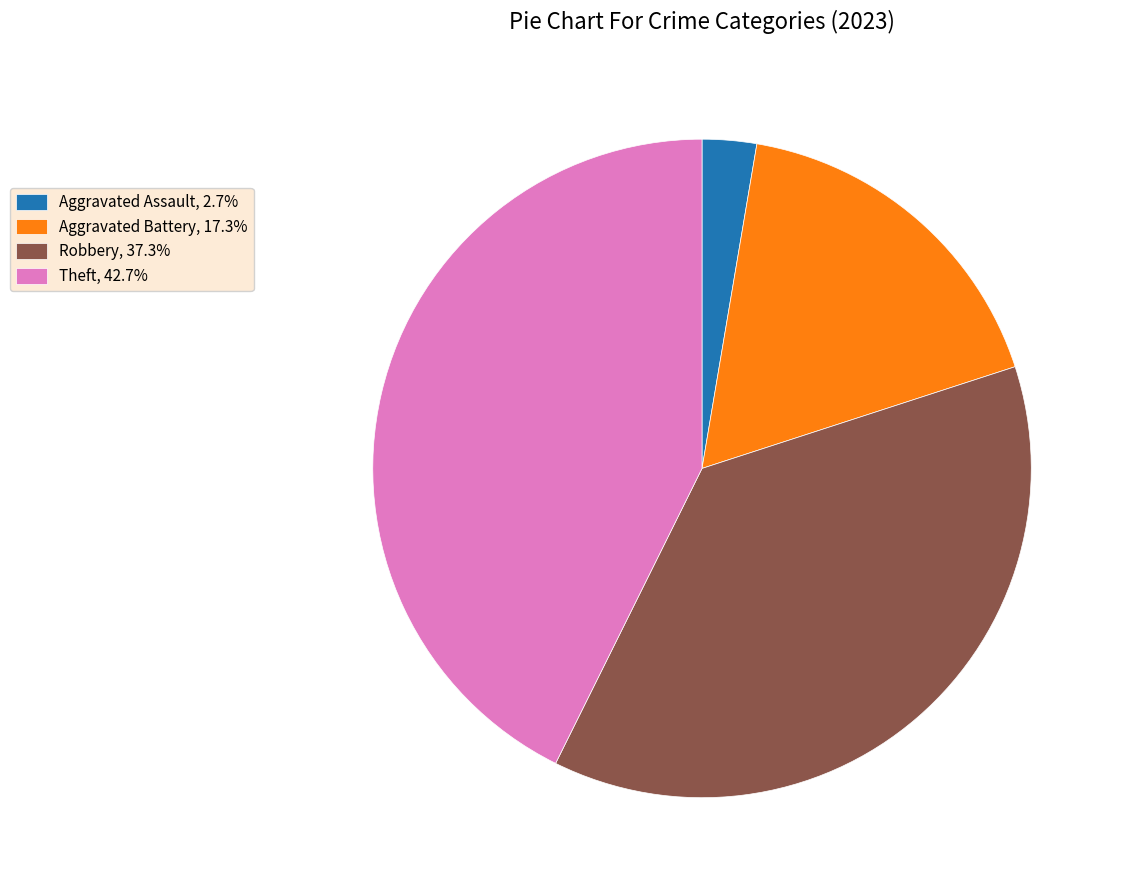

What is the ratio of the value at Aggravated Battery, 17.3% to the value at Robbery, 37.3%?

0.5